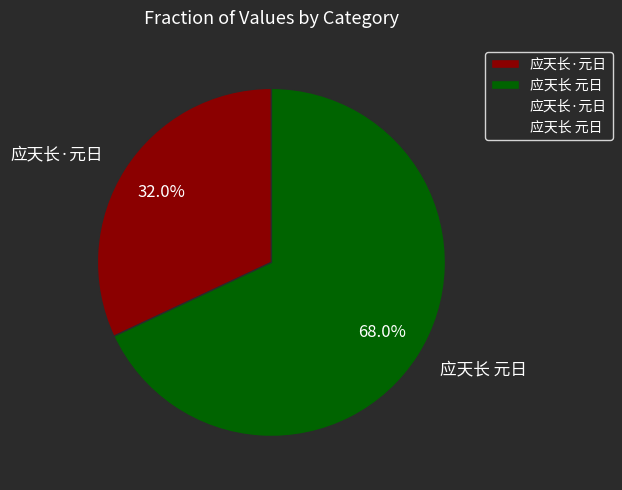

What is the ratio of the value at 应天长·元日 to the value at 应天长 元日?

0.5